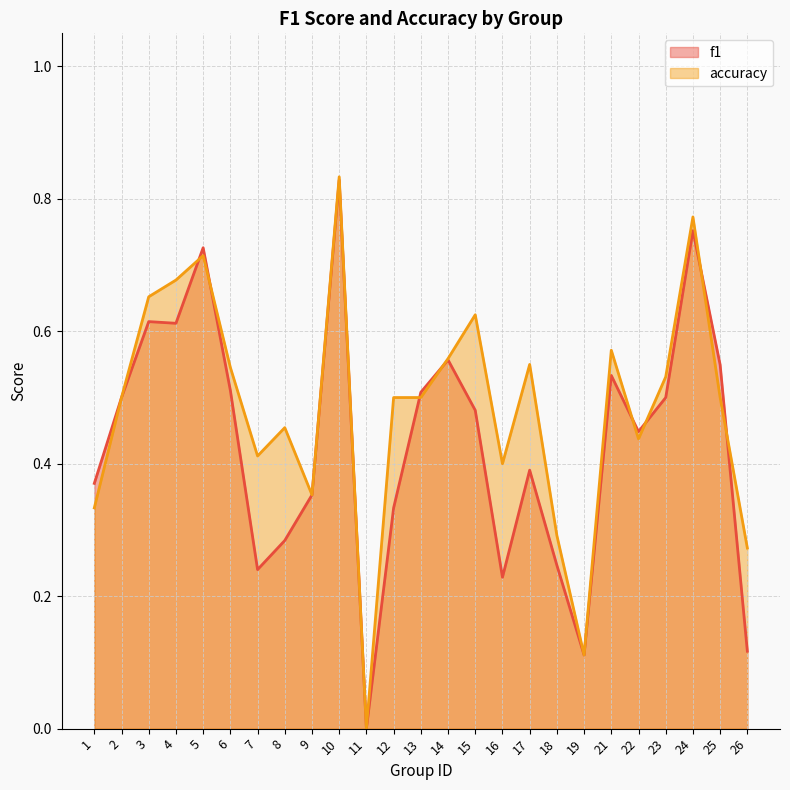

Reading left to right, extract all data points from this chart.

f1: 1=0.4	2=0.5	3=0.6	4=0.6	5=0.7	6=0.5	7=0.2	8=0.3	9=0.4	10=0.8	11=0.0	12=0.3	13=0.5	14=0.6	15=0.5	16=0.2	17=0.4	18=0.2	19=0.1	21=0.5	22=0.4	23=0.5	24=0.8	25=0.5	26=0.1
accuracy: 1=0.3	2=0.5	3=0.7	4=0.7	5=0.7	6=0.5	7=0.4	8=0.5	9=0.4	10=0.8	11=0.0	12=0.5	13=0.5	14=0.6	15=0.6	16=0.4	17=0.6	18=0.3	19=0.1	21=0.6	22=0.4	23=0.5	24=0.8	25=0.5	26=0.3